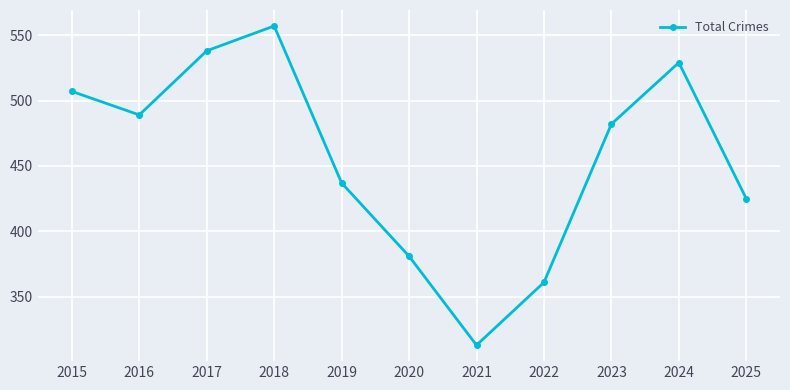

What is the value of the 5th point from the left?

437